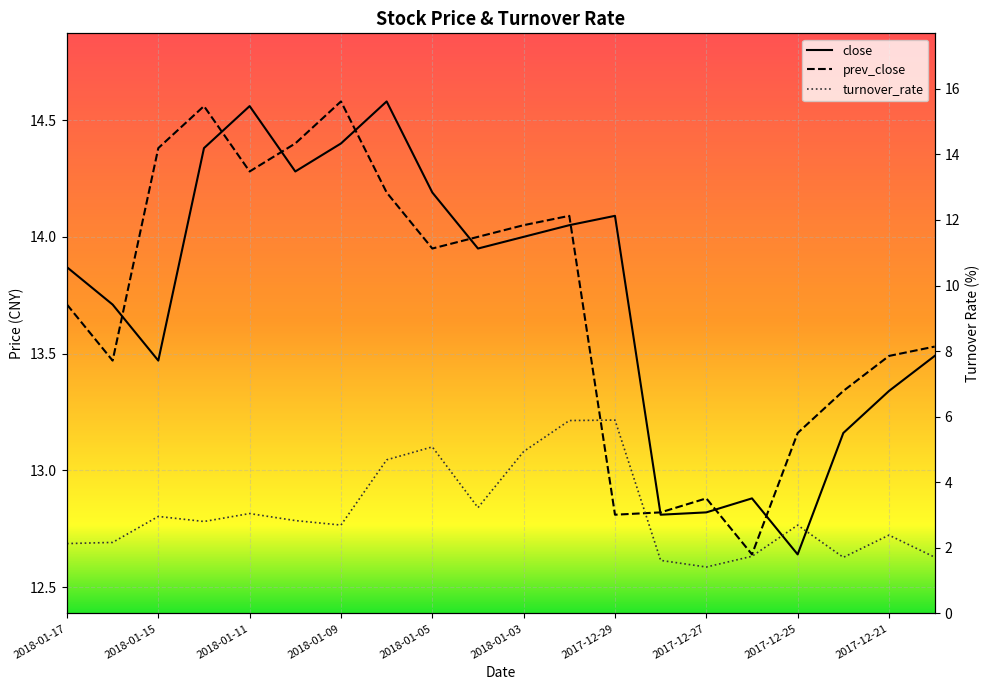

True or false: prev_close and turnover_rate cross at least once.

False